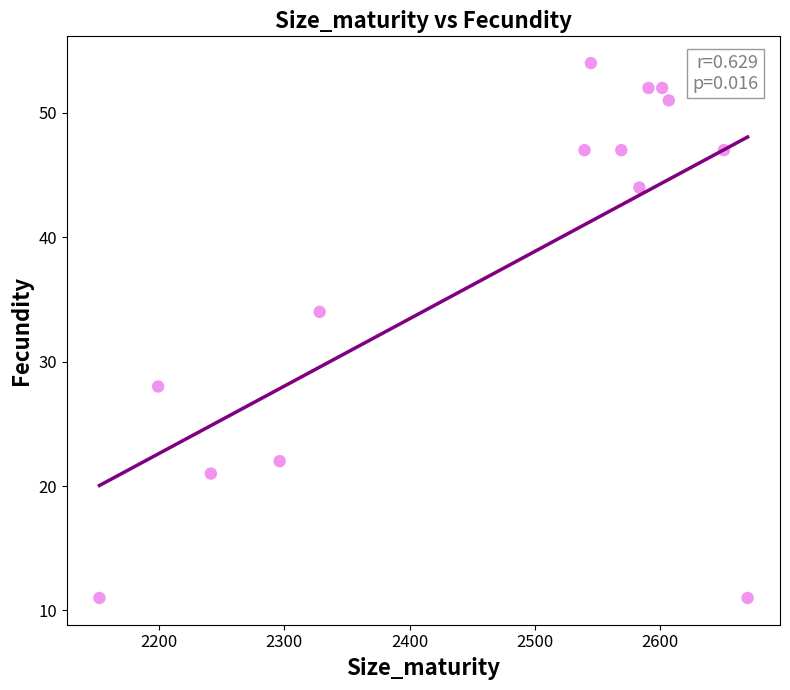

What Y value in the scatter plot is closest to 32?

34